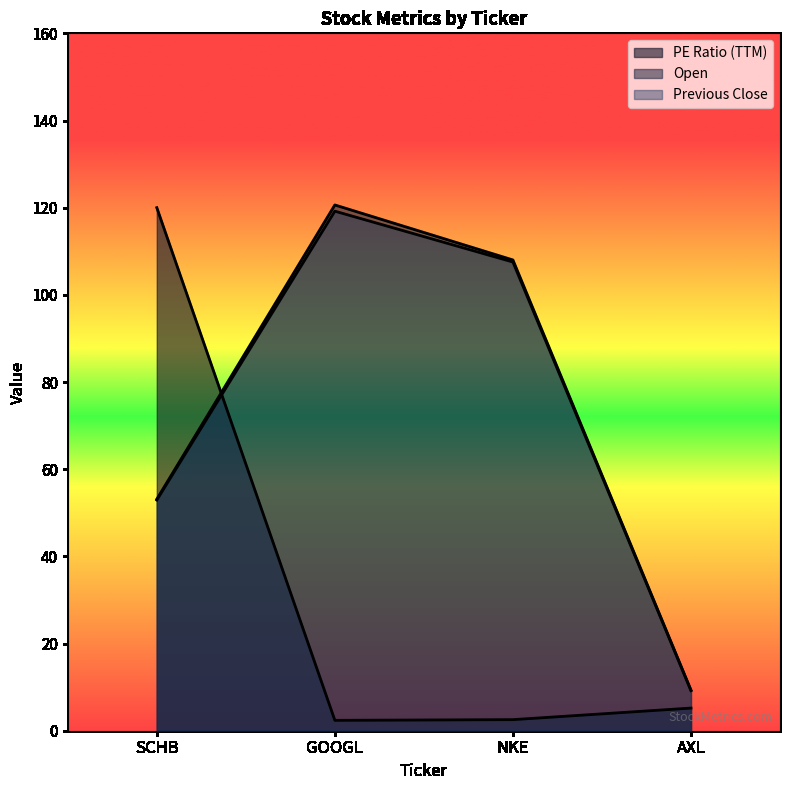

What is the label of the 2nd point from the left?

GOOGL